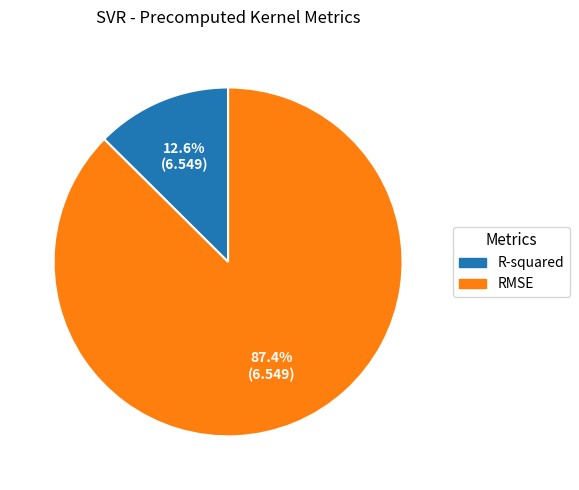

The RMSE slice represents 87% of the pie. True or false?

True